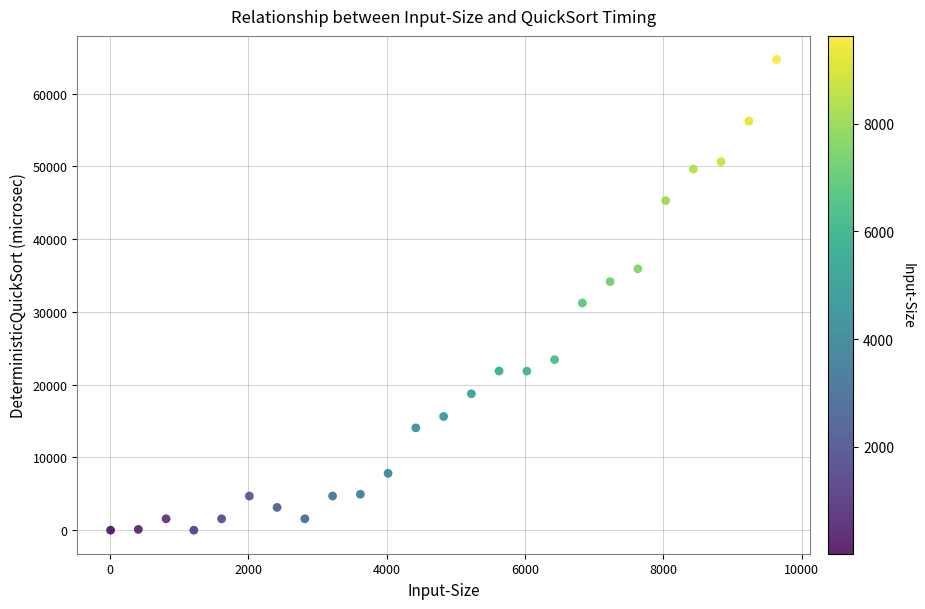

What is the range of Y values (max minus min)?

64719